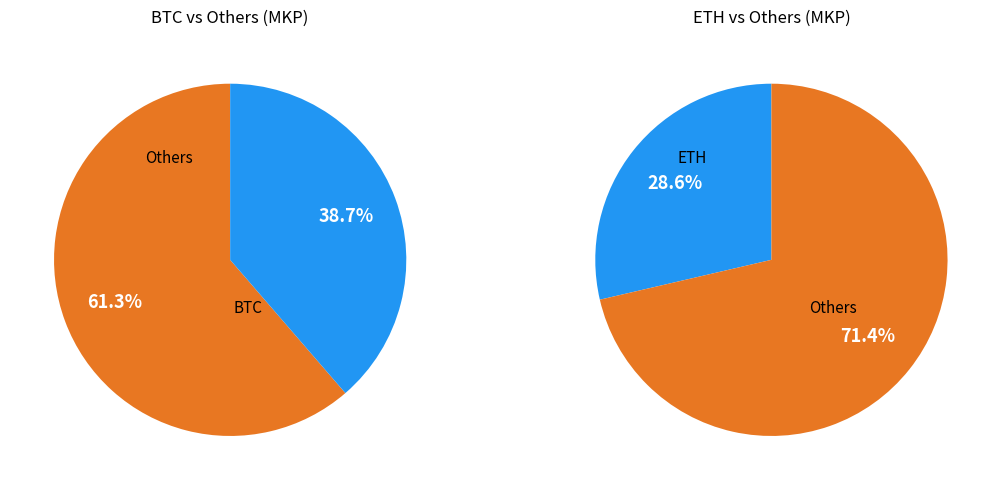

Is there any slice that represents more than half of the pie?

Yes